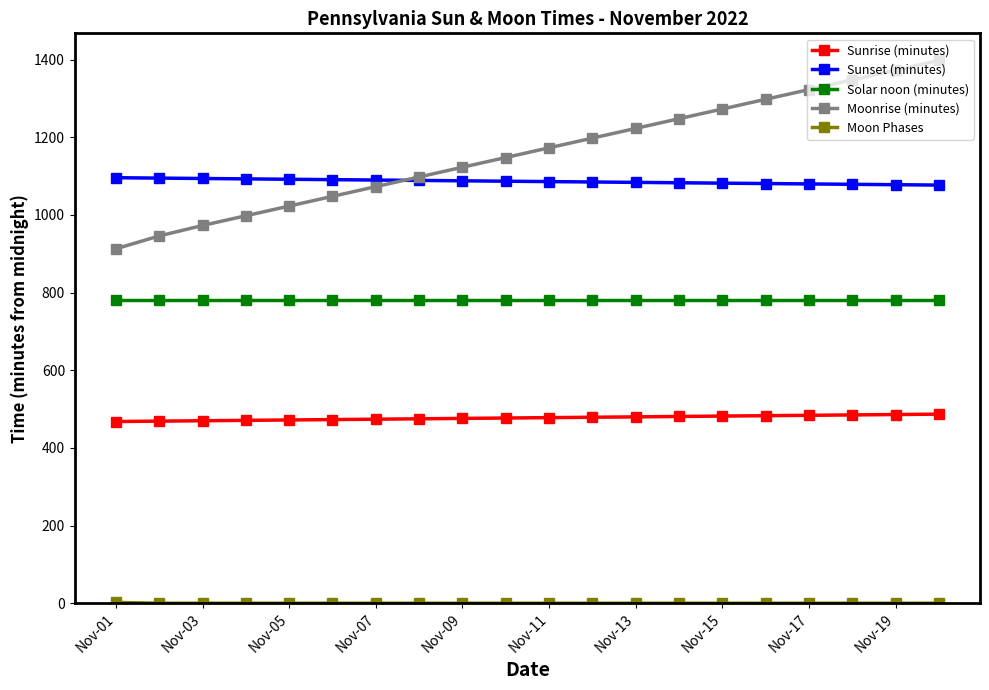

True or false: Moonrise (minutes) and Sunrise (minutes) cross at least once.

False